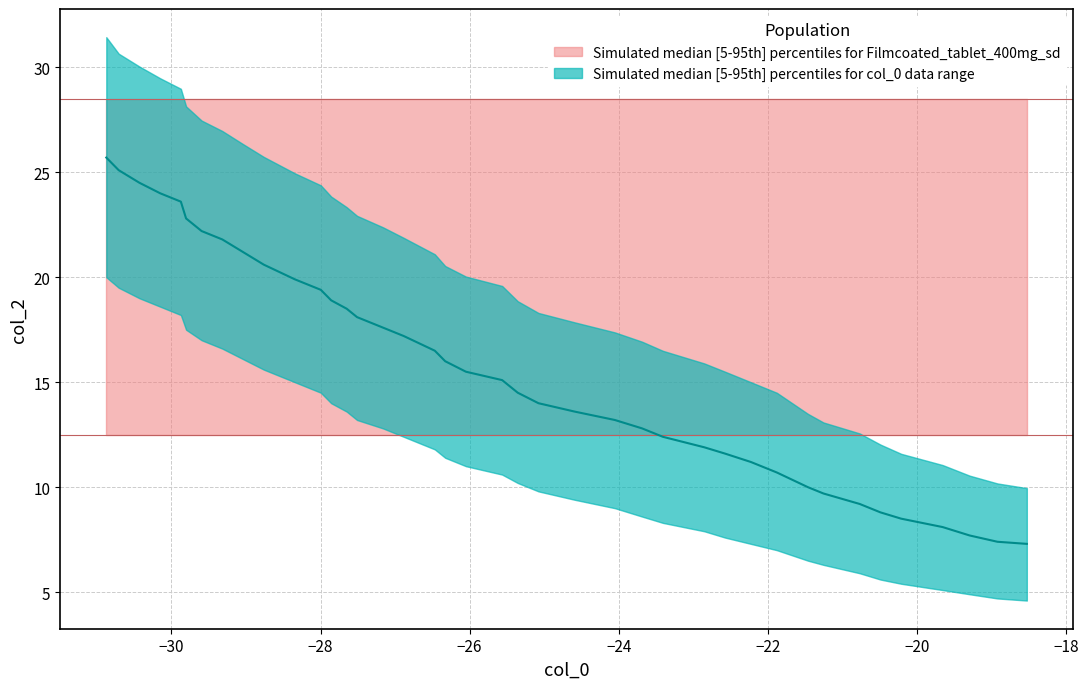

What is the value of the col_2 upper point at the 31st from the left?

14.5